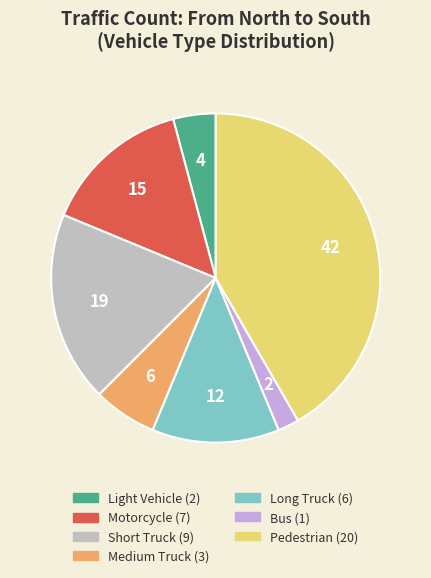

Does any single category account for the majority?

No